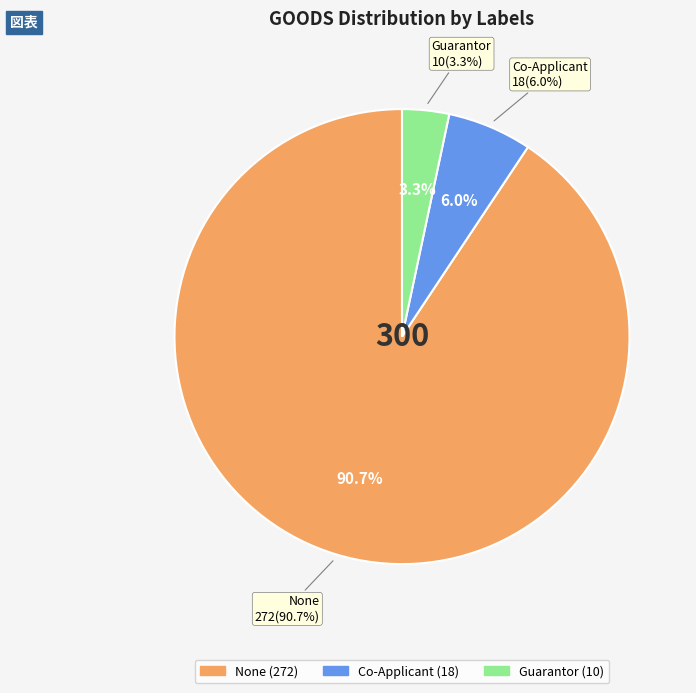

What portion of the pie excludes Guarantor?

96.7%